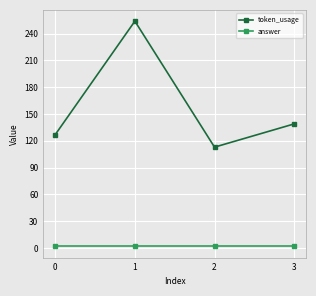

What is the sum of all answer values?

8